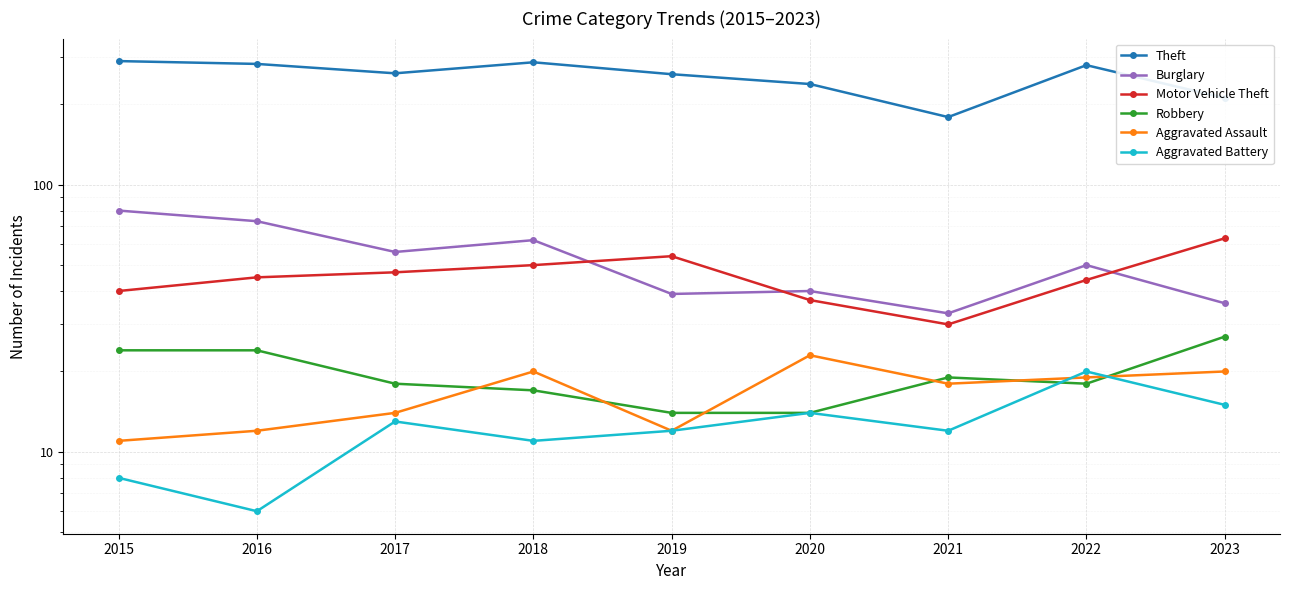

True or false: Motor Vehicle Theft and Aggravated Battery intersect in this chart.

False